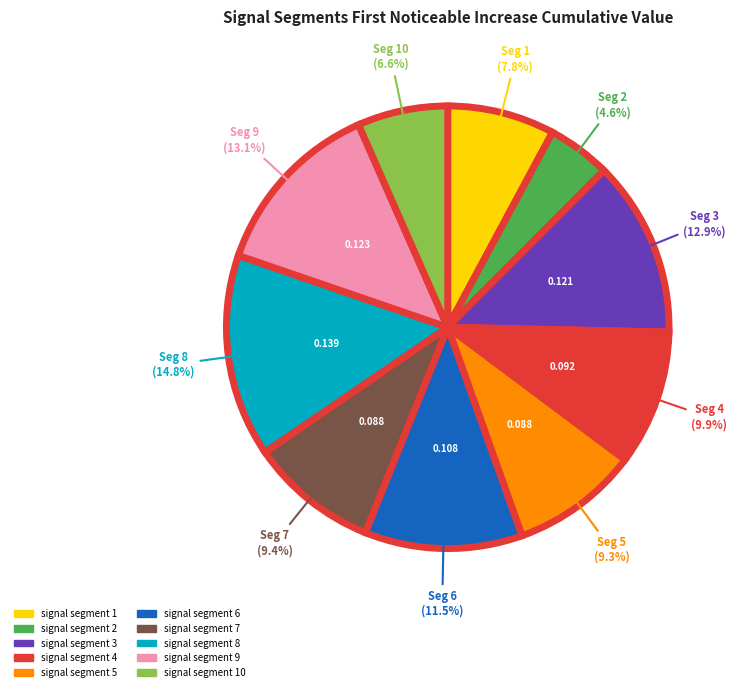

Does any single category account for the majority?

No